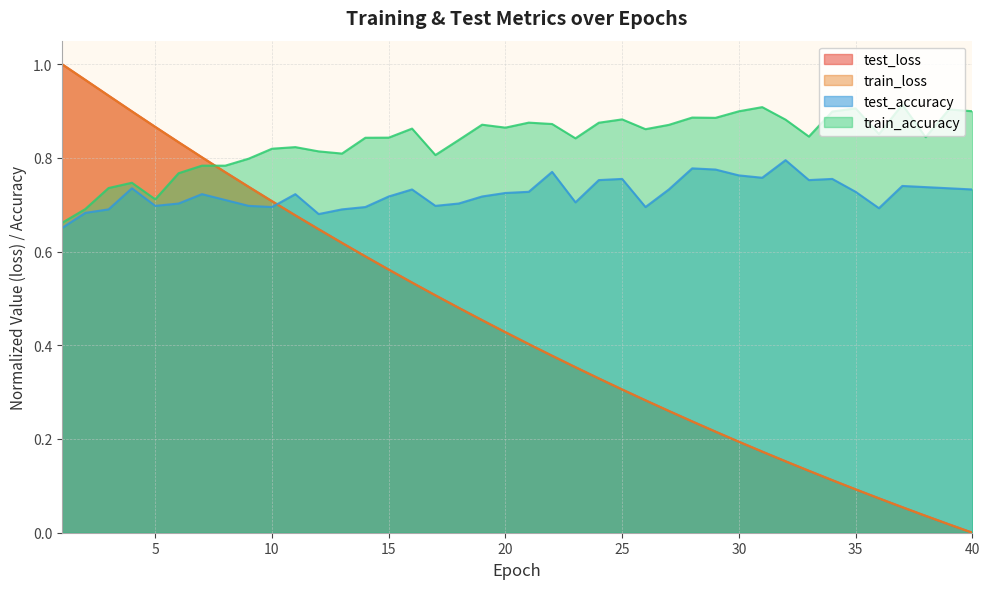

How many train_accuracy values are between 0 and 1?

40